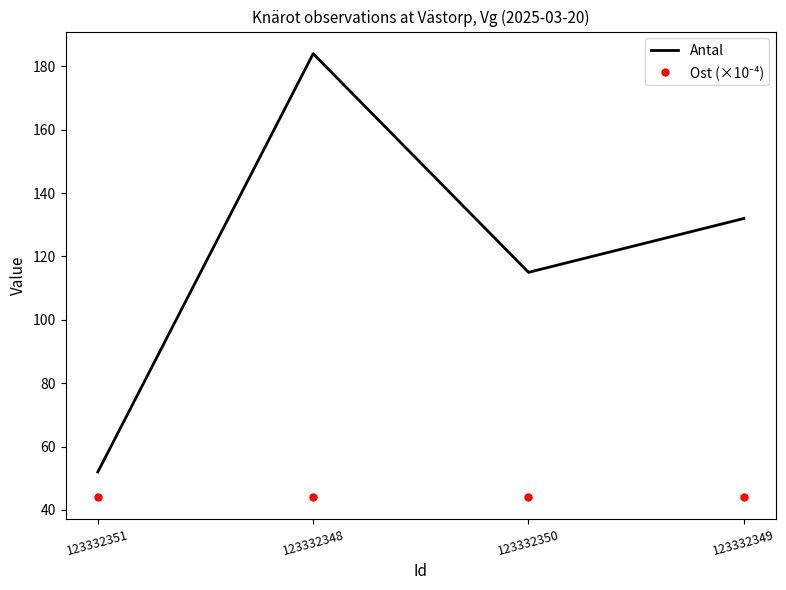

List the labels in order of Antal value, largest first.

123332348, 123332349, 123332350, 123332351